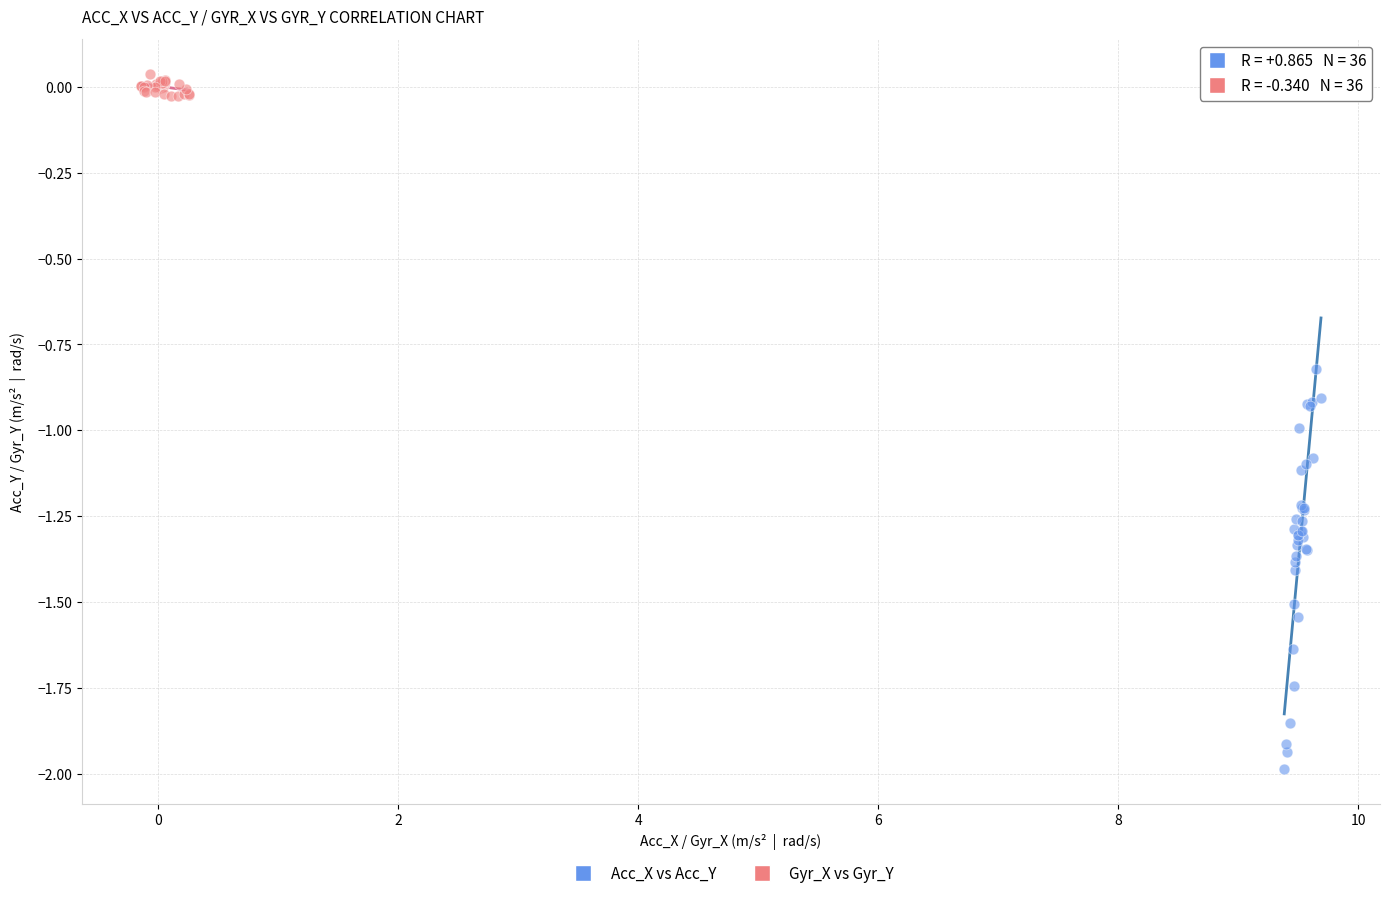

Which series reaches the minimum Y coordinate?

Acc_X vs Acc_Y